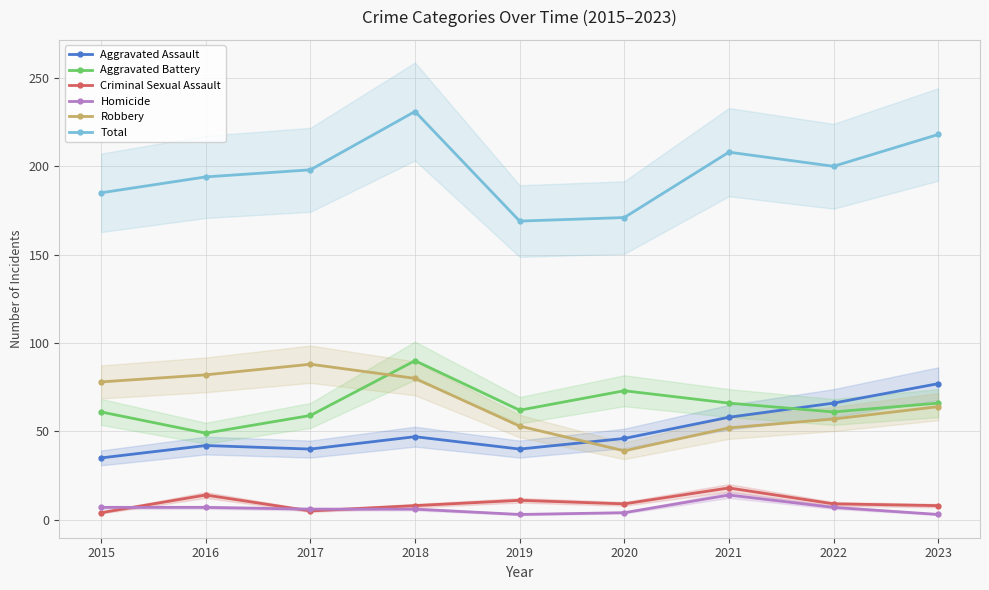

After their last crossing, which series has the higher values: Robbery or Aggravated Battery?

Aggravated Battery